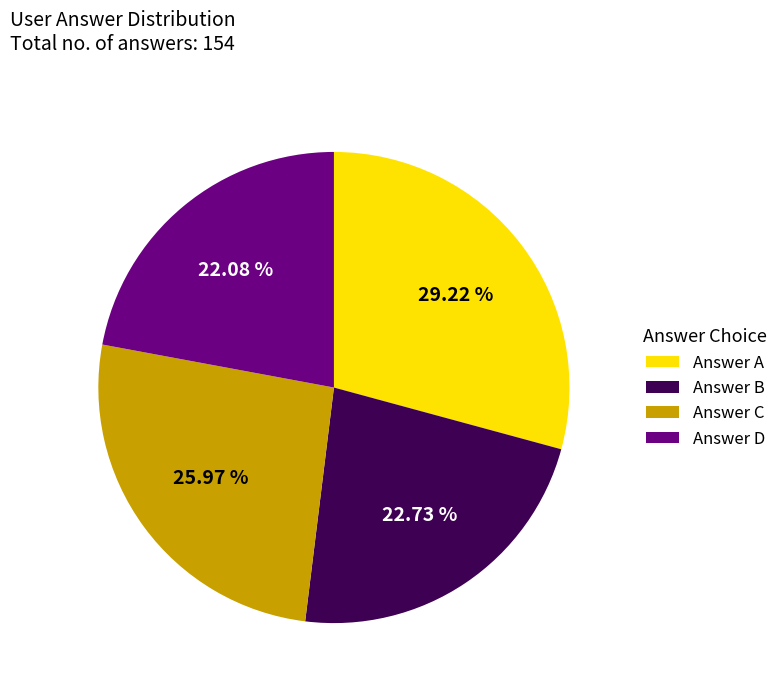

Is the sum of Answer A and Answer B greater than half?

Yes